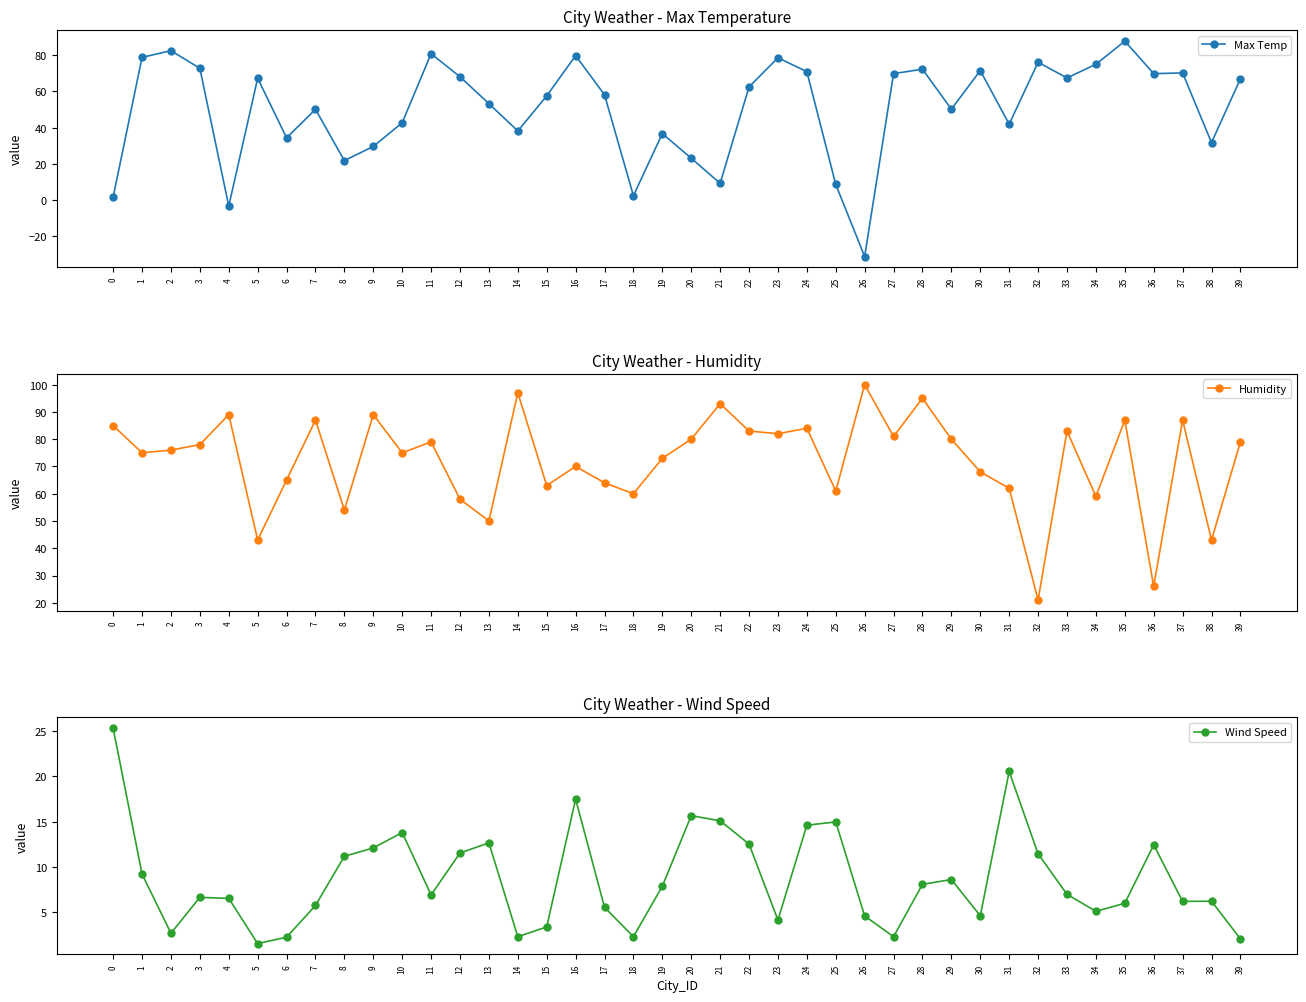

Where is Wind Speed nearest to the value 13?

13